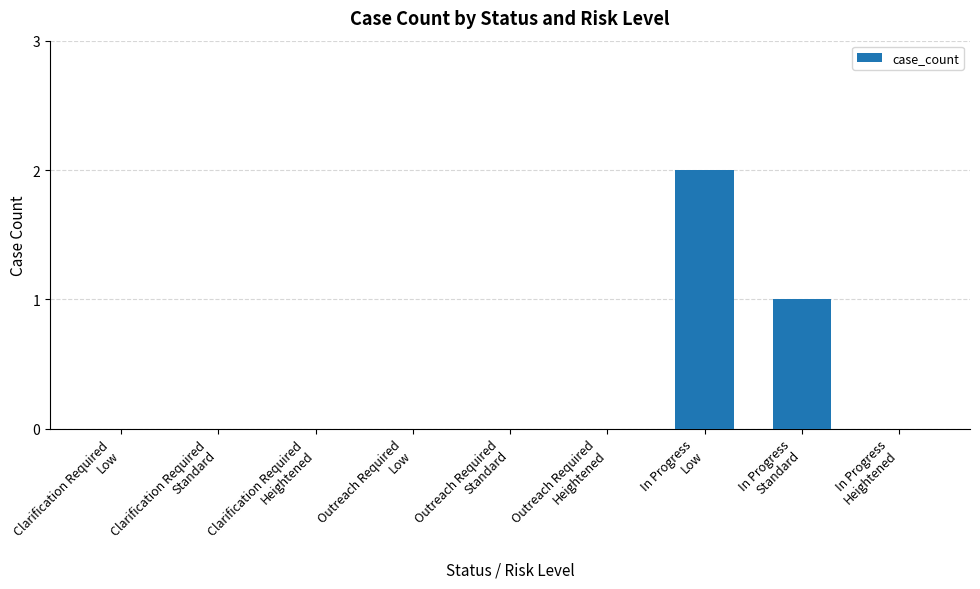

How many data points does each series have?

9